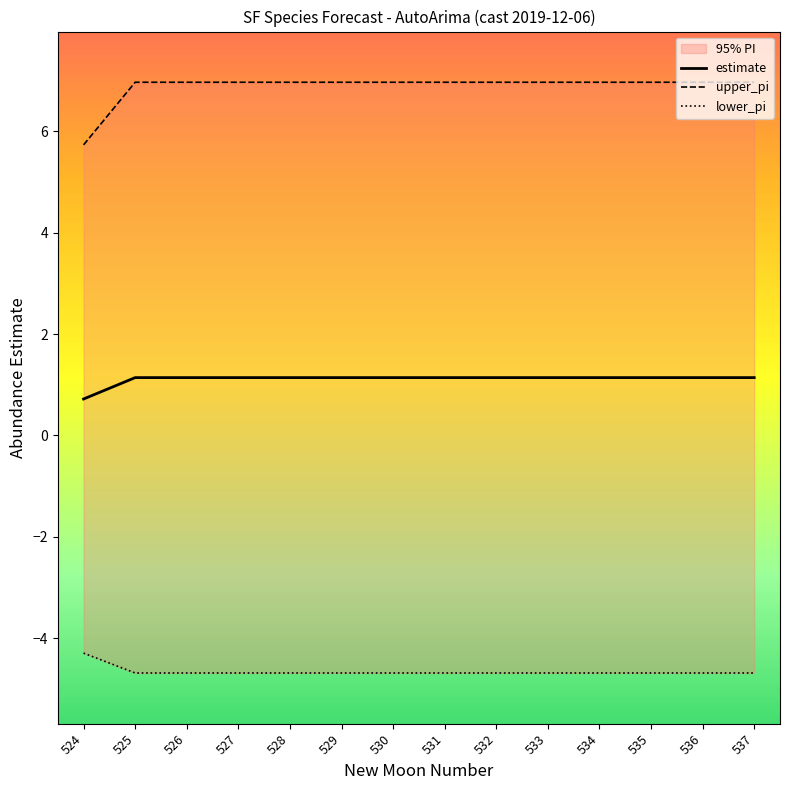

True or false: estimate has a value of 1.7 at 525.

False